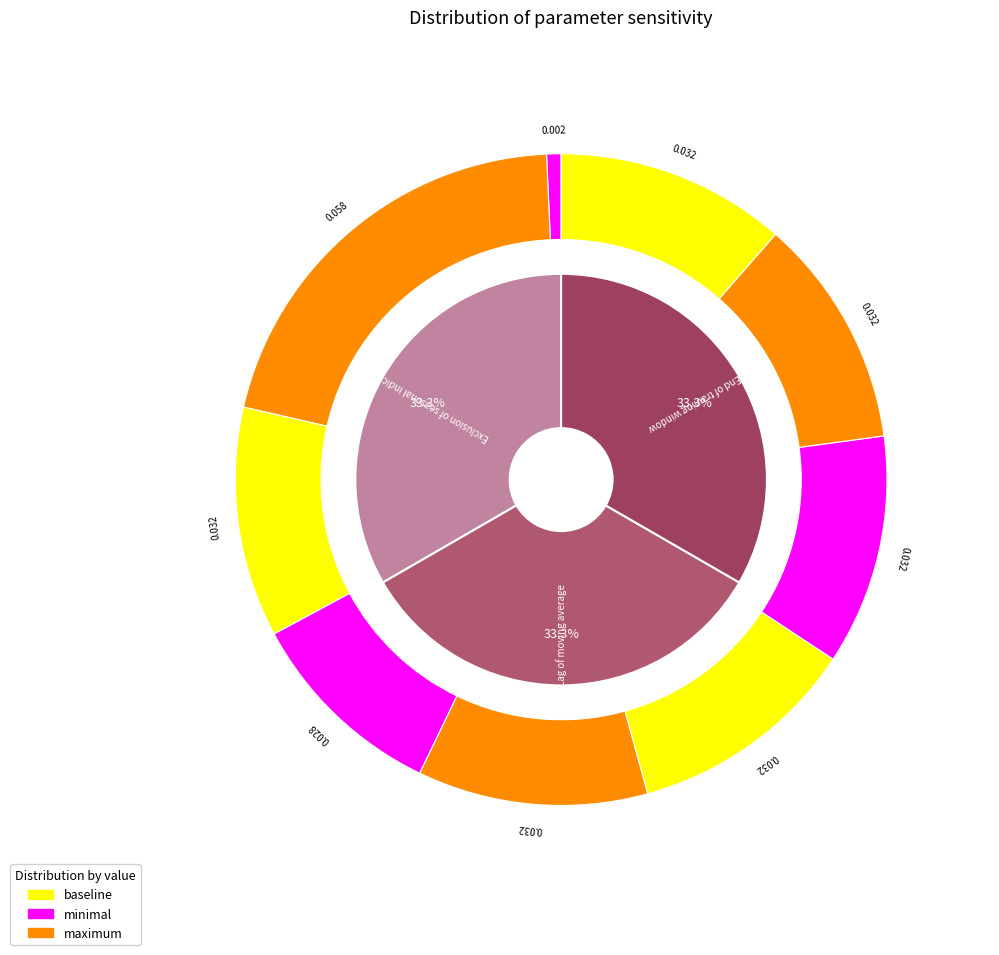

Is there any slice that represents more than half of the pie?

No